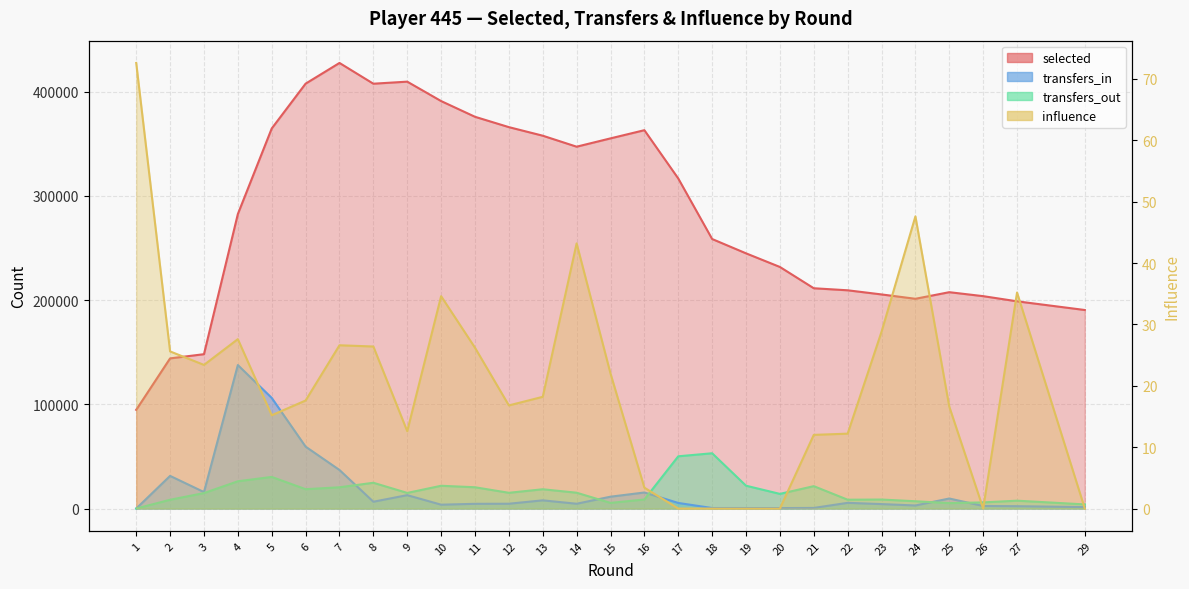

What is the sum of the transfers_out values at 19 and 6?

40475.0